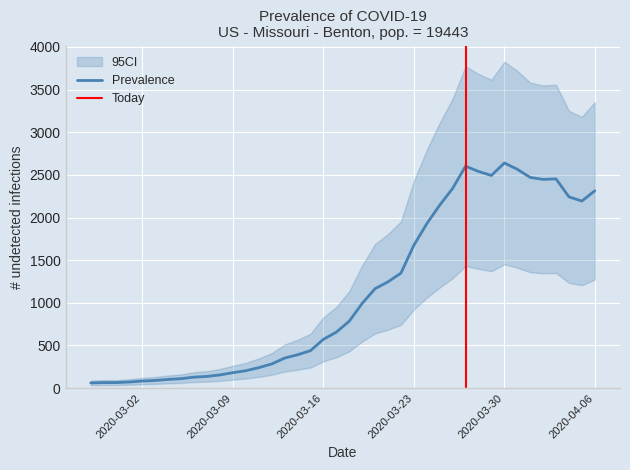

Which category has the highest value across all series?

2020-03-30